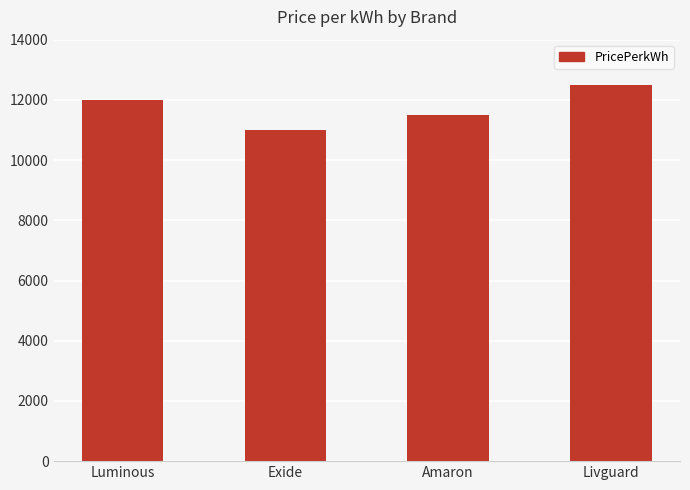

How many bars are there in total?

4